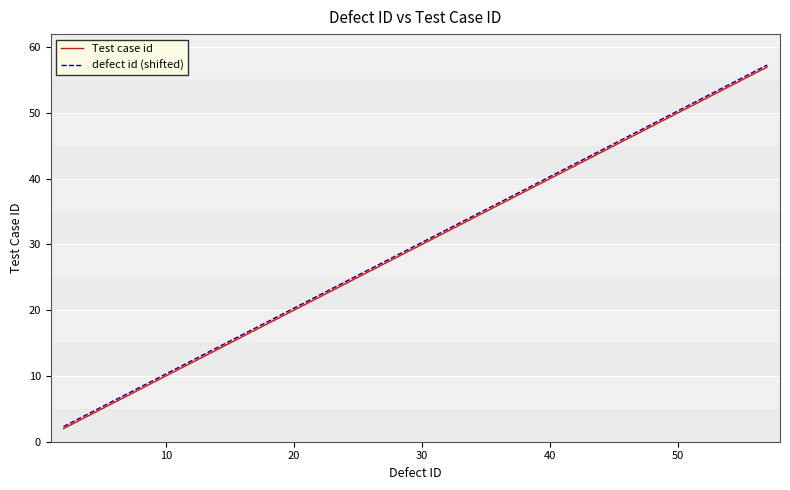

Rank the series at 50 from lowest to highest value.

Test case id, defect id (shifted)